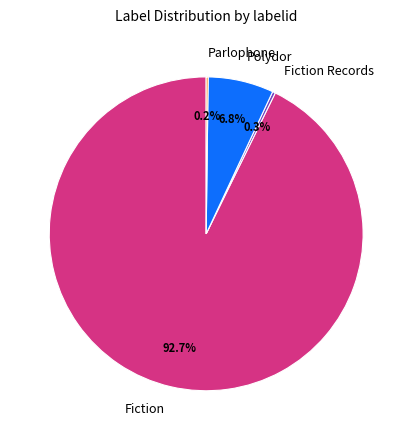

Which has a higher value, Fiction or Polydor?

Fiction